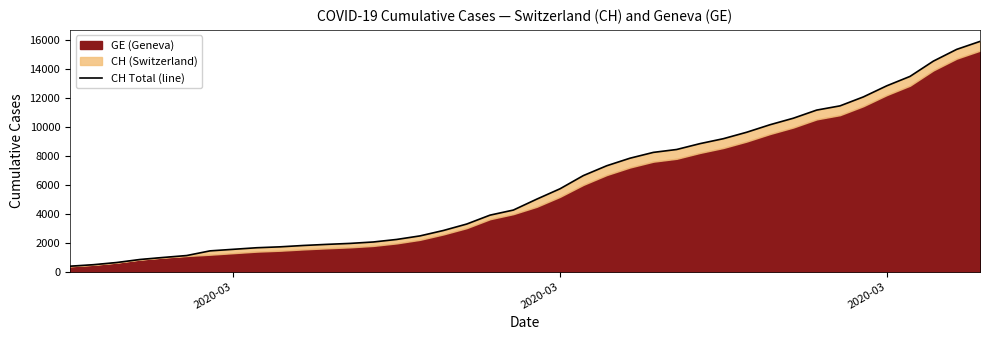

How many lines are shown in the chart?

1